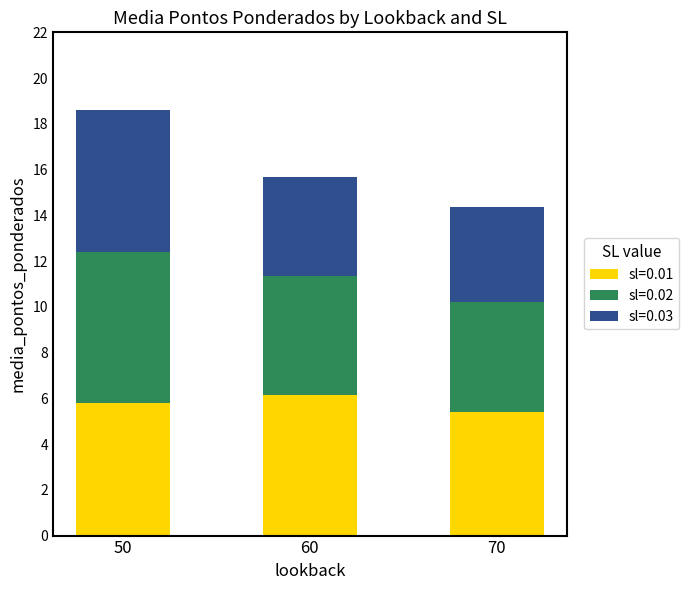

What is the average value of the sl=0.01 series?

5.8